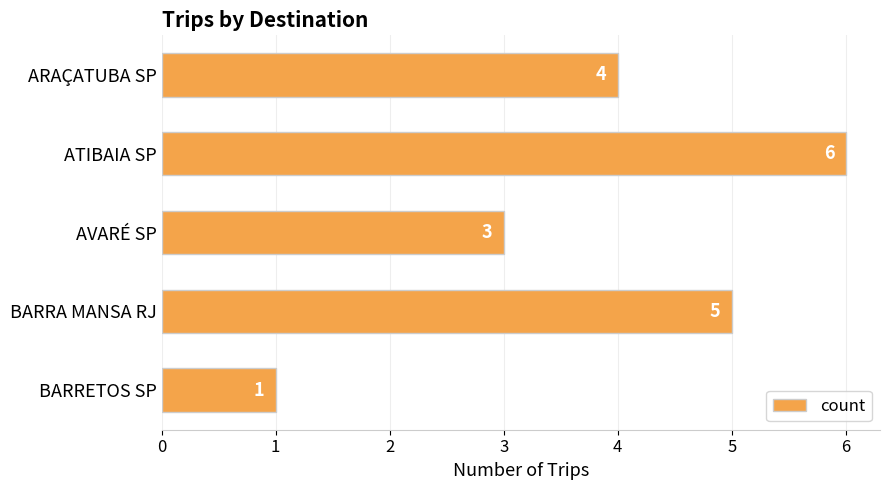

Which category has the highest value across all series?

ATIBAIA SP